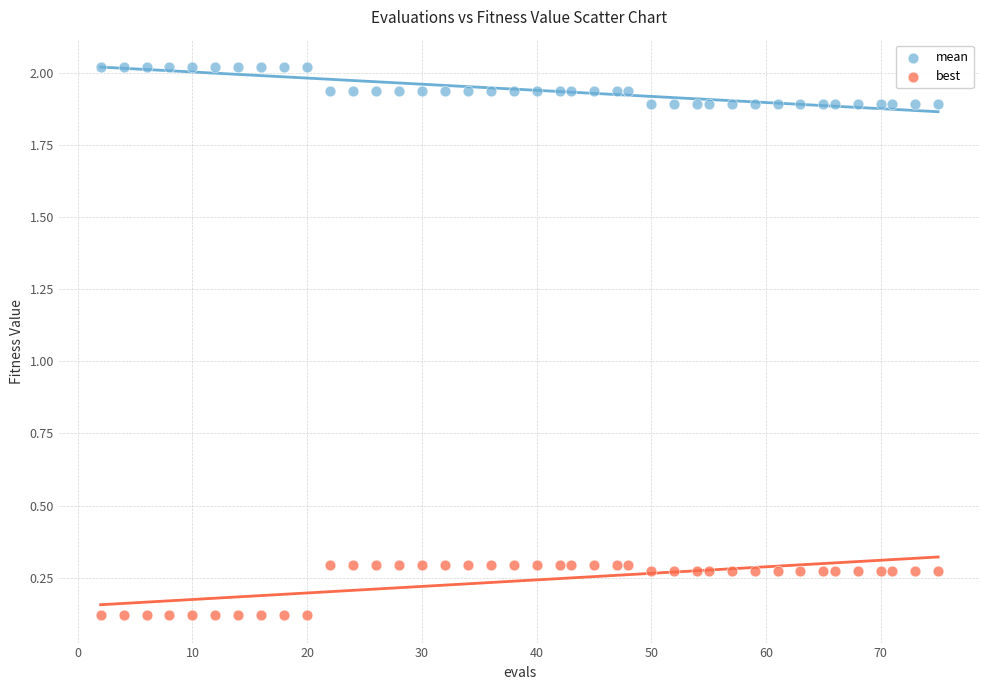

Which series contains the highest Y value?

mean